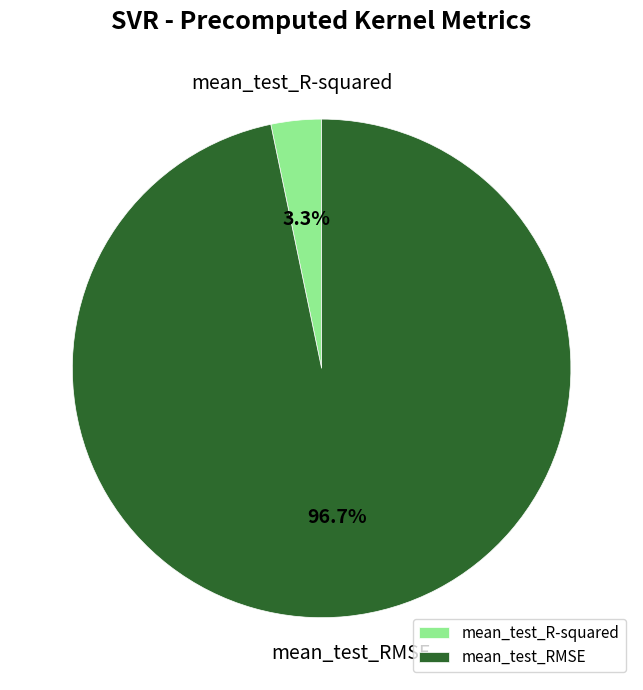

Does mean_test_R-squared represent more than half of the total?

No